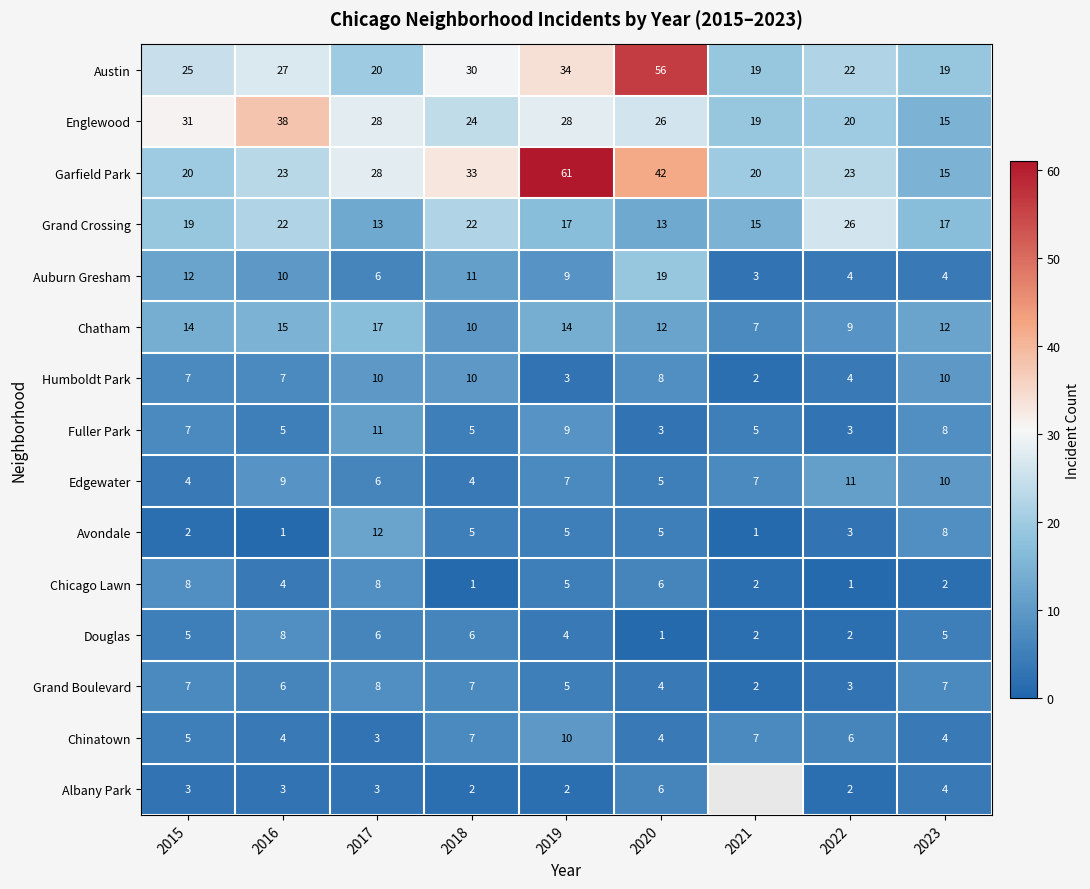

Is the value of Auburn Gresham at 2015 greater than the value of Albany Park at 2015?

Yes